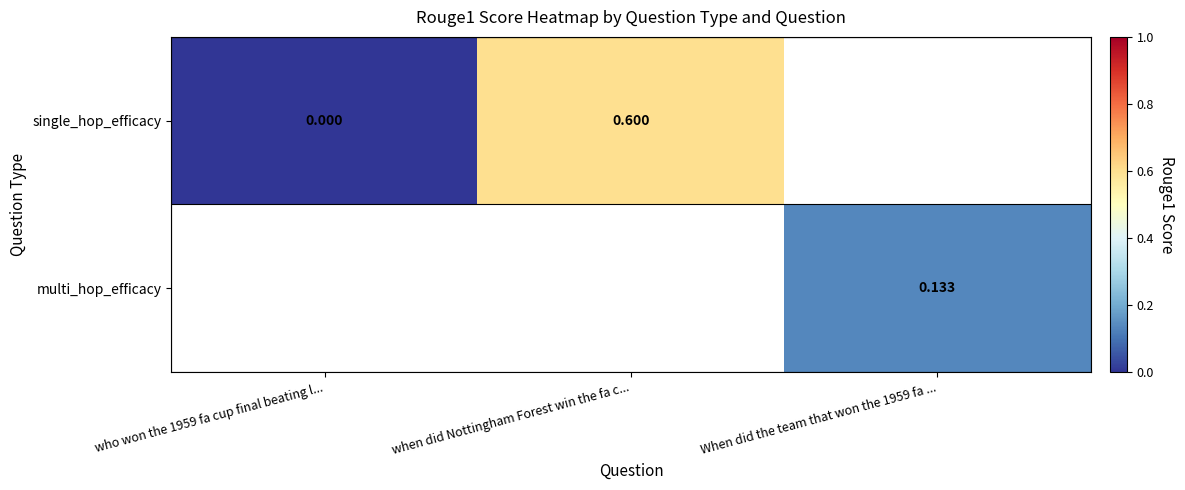

Is the value of multi_hop_efficacy at when did Nottingham Forest win the fa c... greater than the value of single_hop_efficacy at When did the team that won the 1959 fa ...?

No